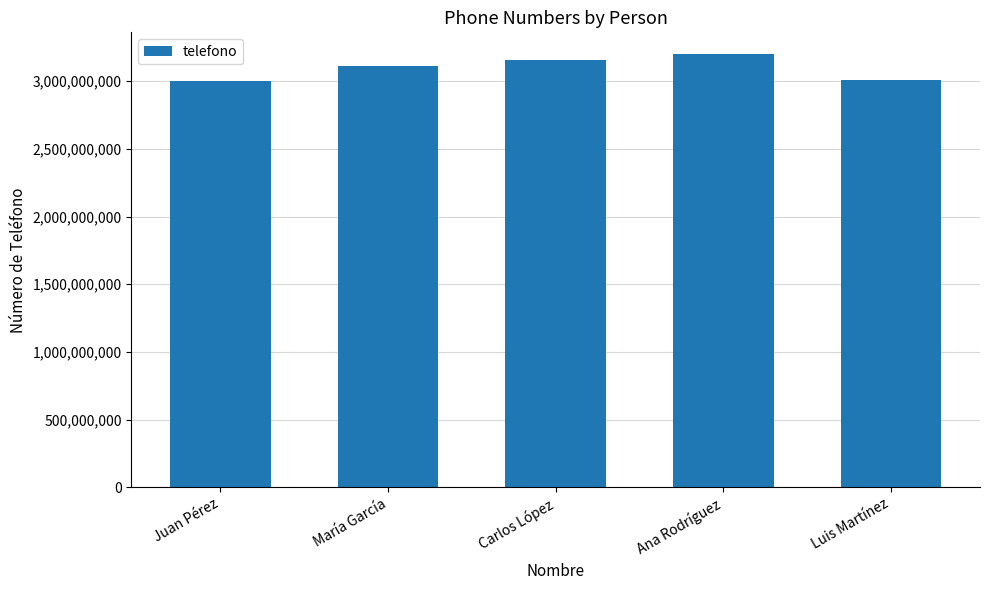

Which category has the highest value across all series?

Ana Rodríguez